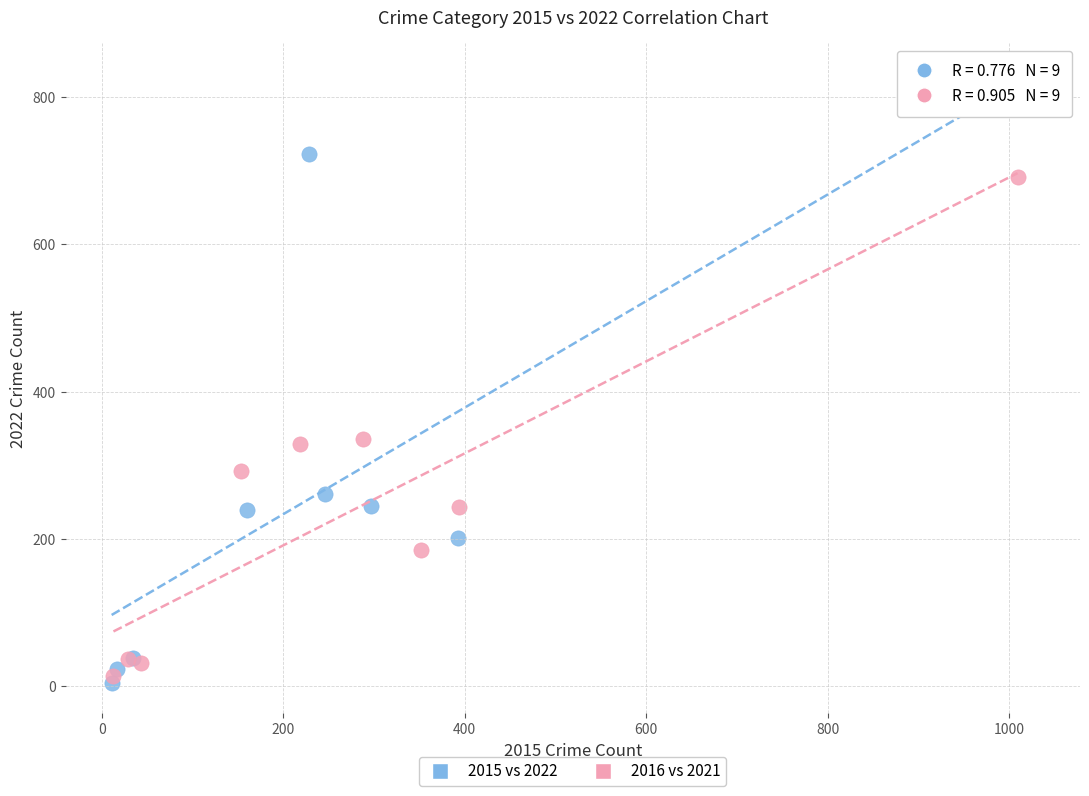

What are all the series names shown in the legend?

2015 vs 2022, 2016 vs 2021